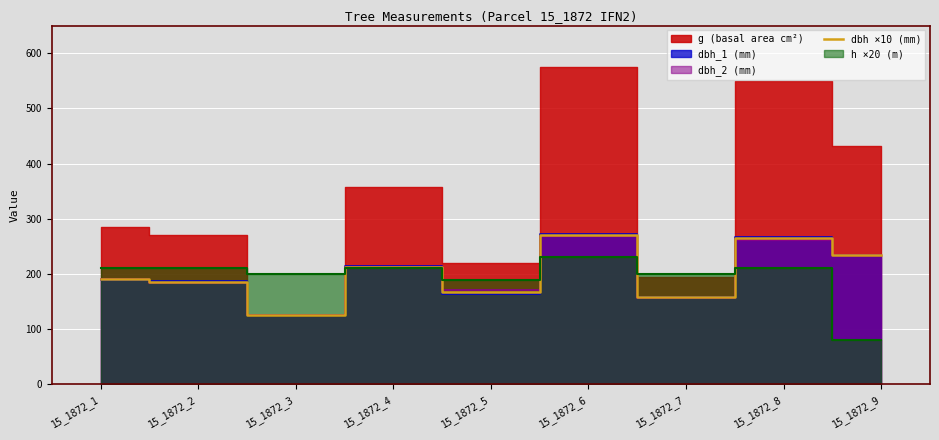

Where is the first local minimum?

15_1872_3